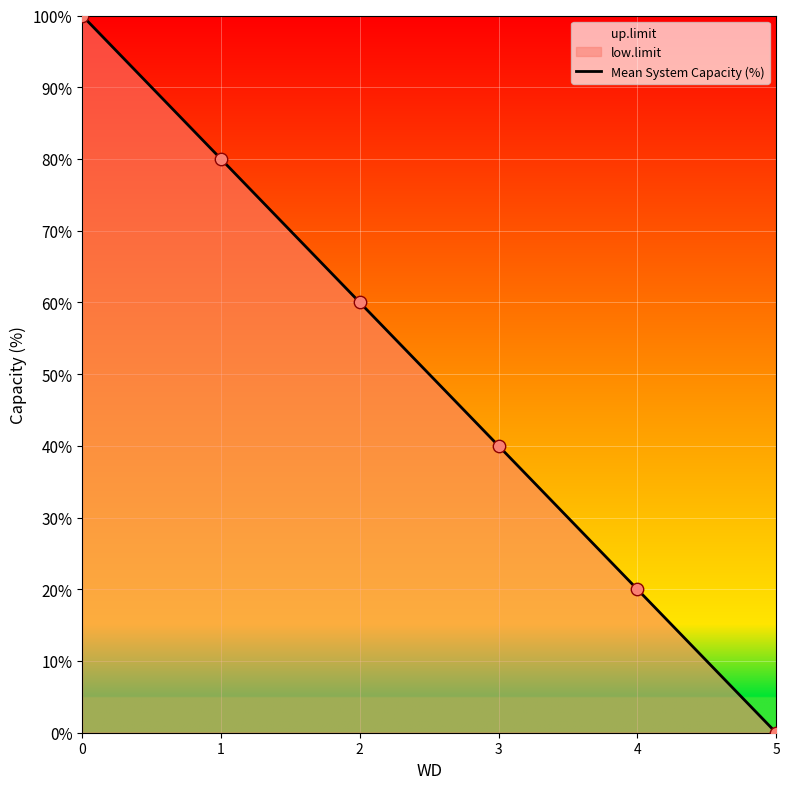

Between 5 and 2, which is larger?

2